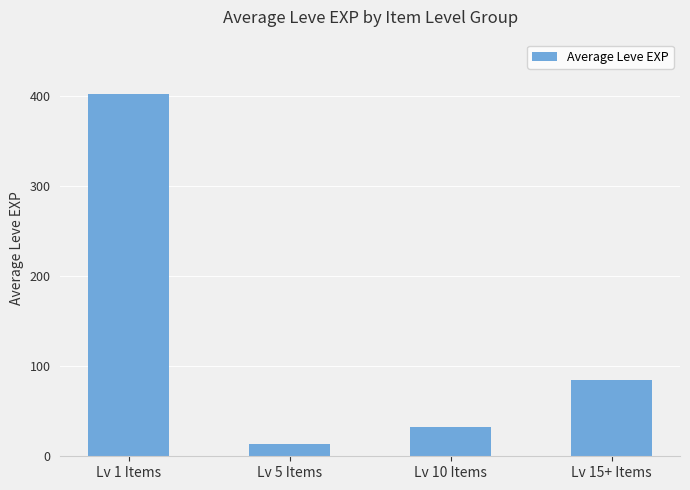

How many categories are shown in the chart?

4